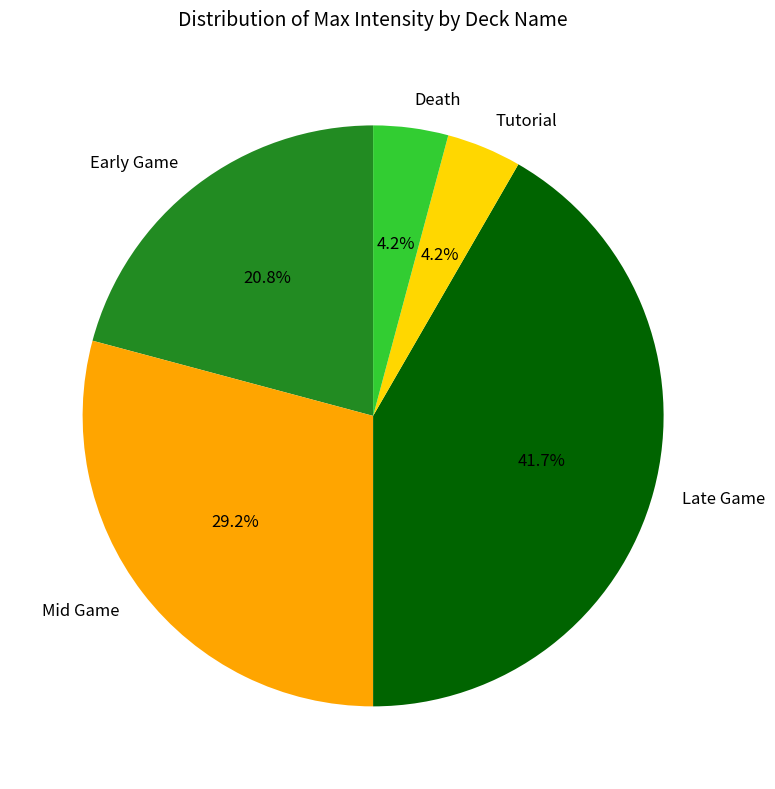

True or false: Mid Game accounts for 29% of the total.

True